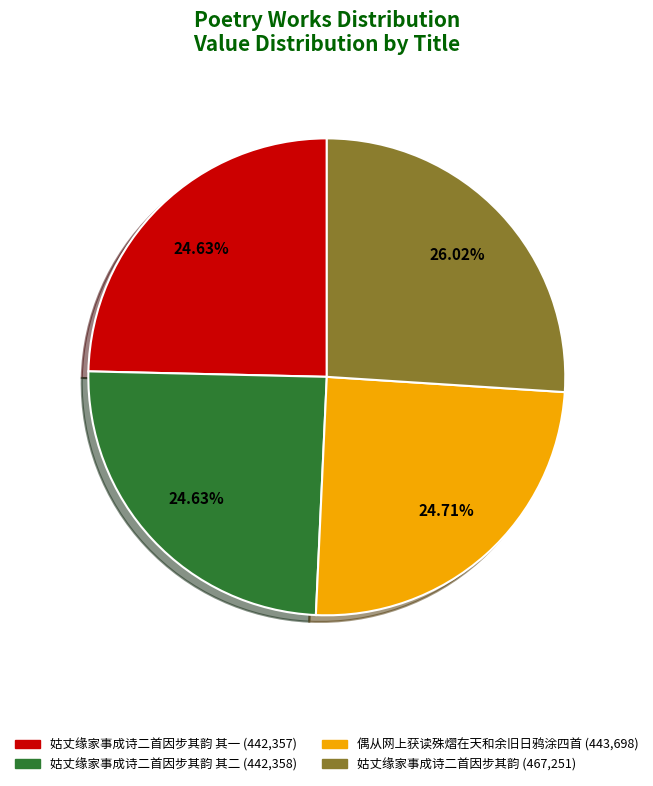

Is there a majority slice in this chart?

No